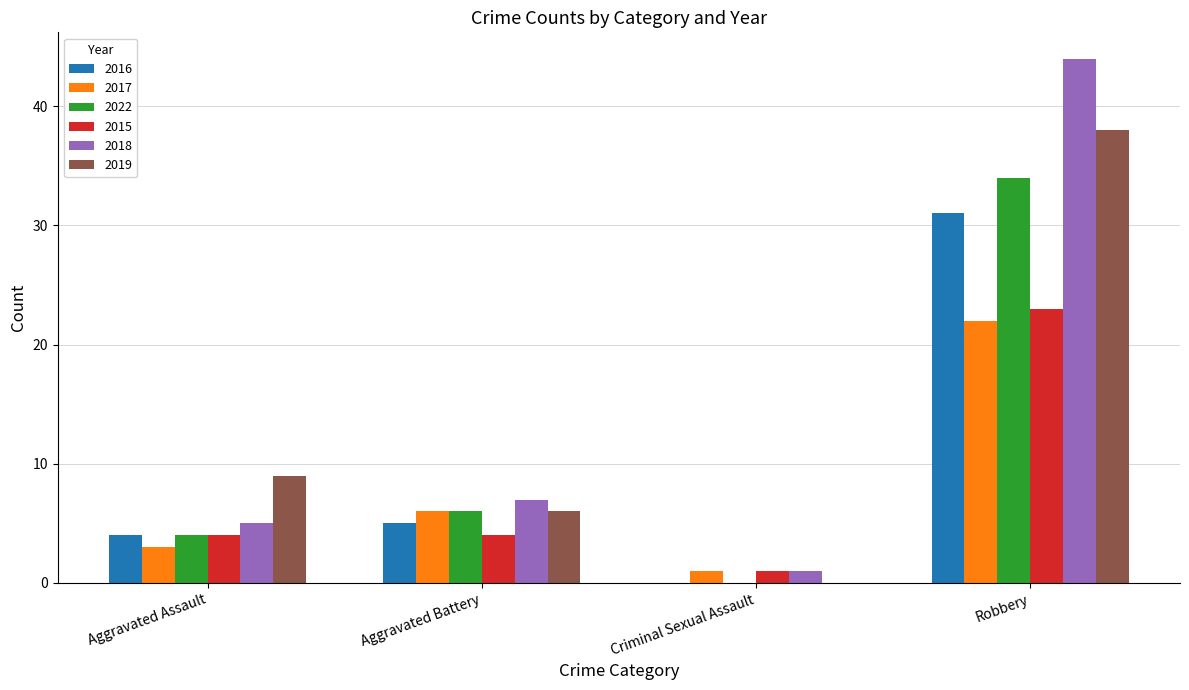

Which series has the largest range (max minus min)?

2018